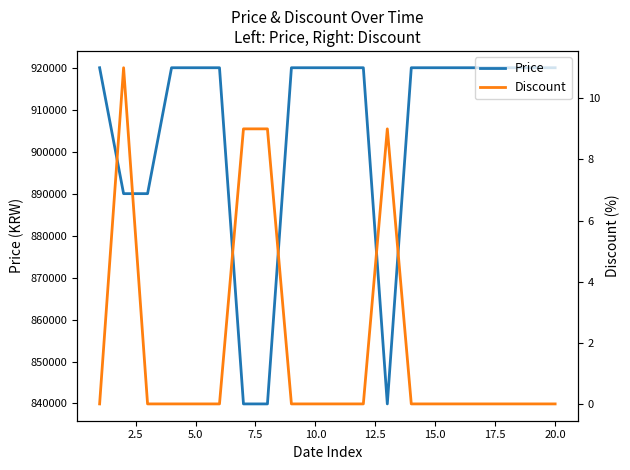

What is the difference between the maximum and minimum values in the Price series?

80100